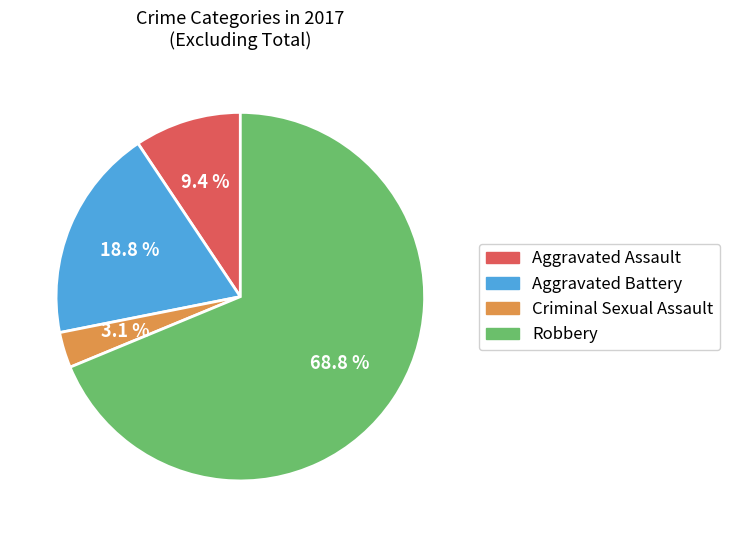

Is it true that Robbery is 81% of the pie?

False